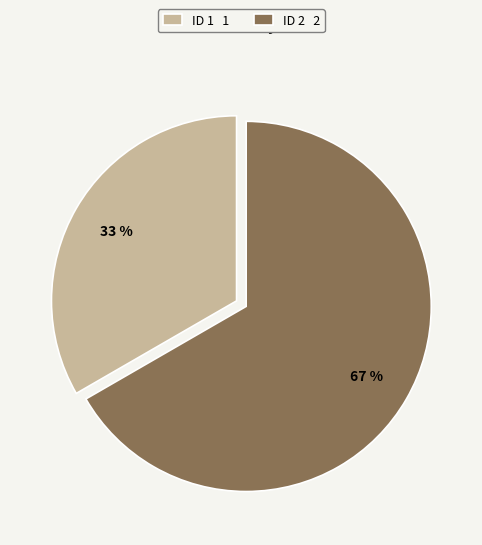

How many segments does this pie chart have?

2